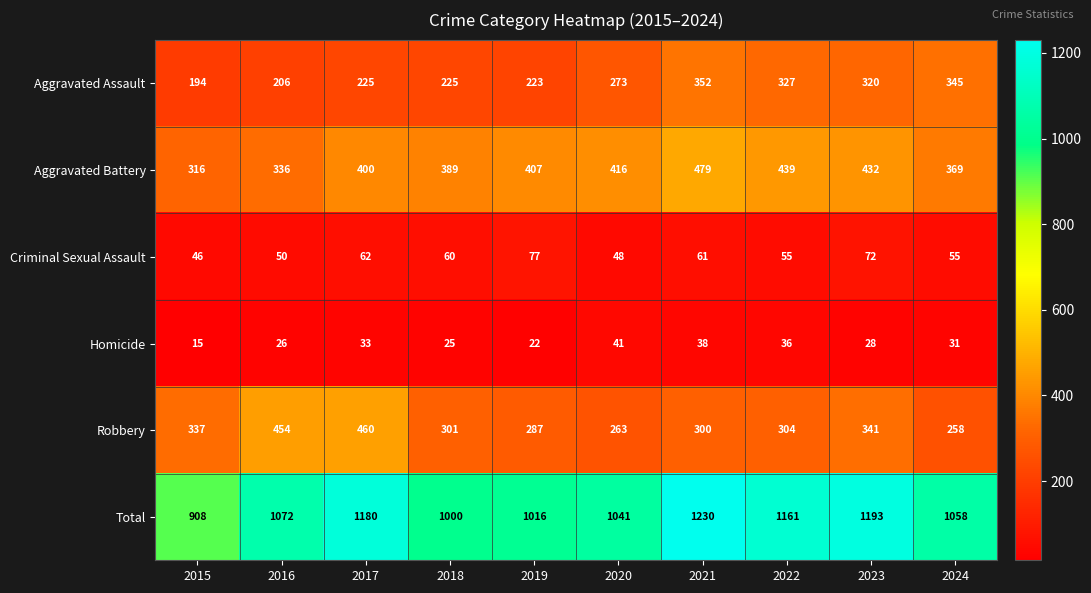

What is the total value across all series at 2020?

2082